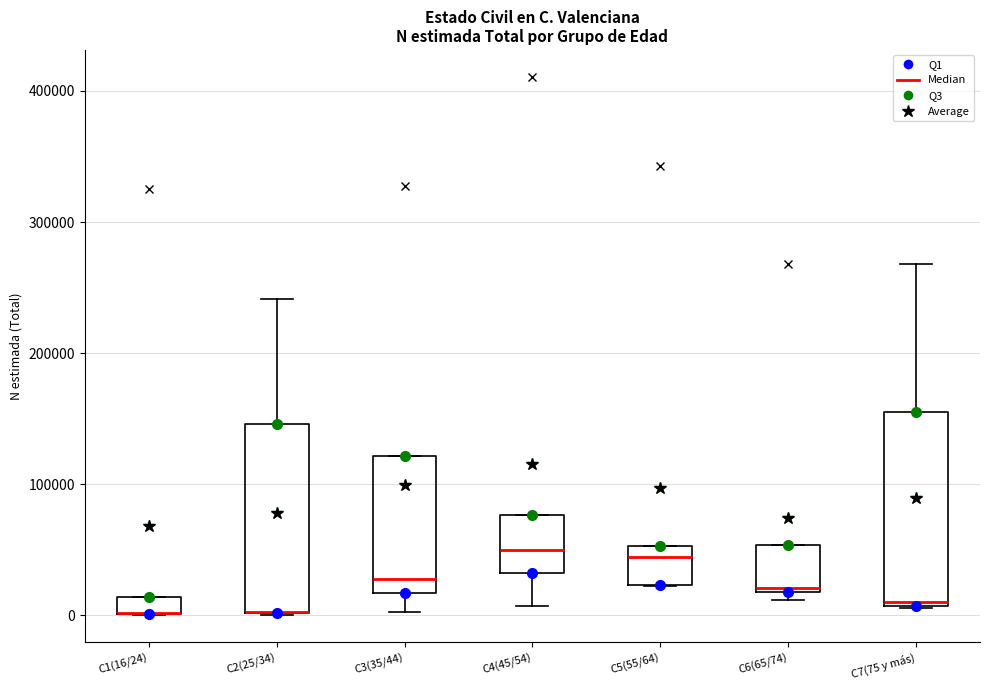

Where does the upper whisker of the box for C7(75 y más) end on the y-axis? The values are not printed on the chart, so give them approximately, as read against the axis.

270000